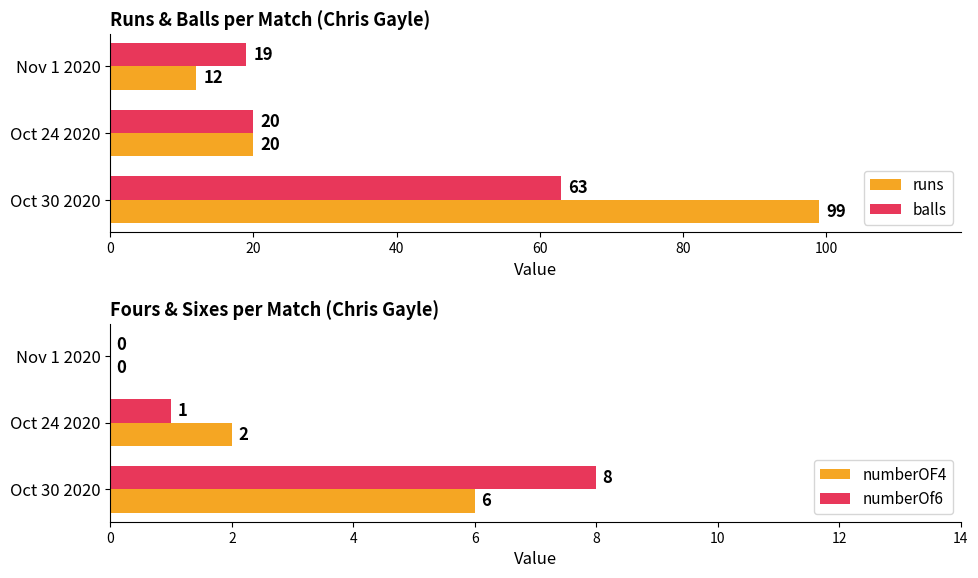

What value does the balls series have at Oct 30 2020?

63